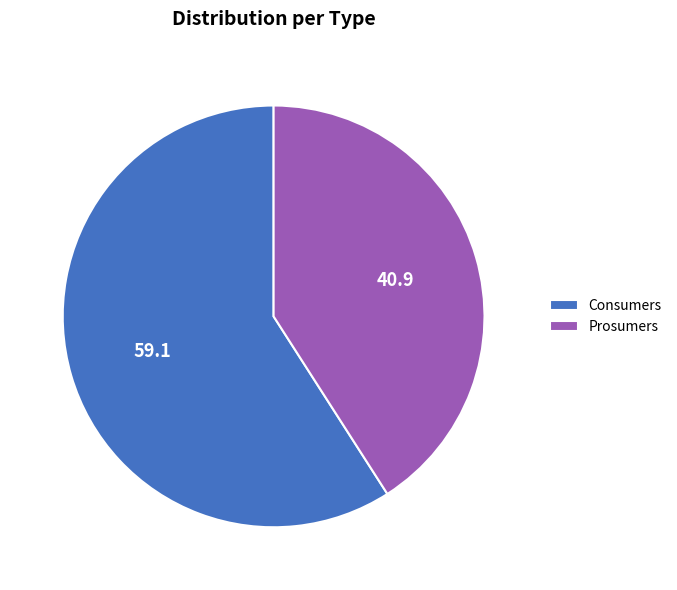

Which category has the biggest portion of the pie?

Consumers